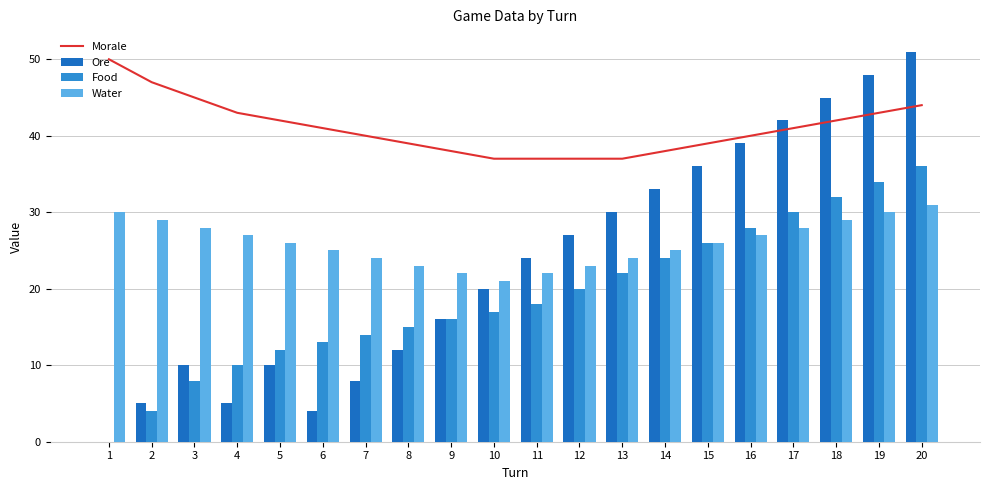

What is the value of the Ore bar at the 6th from the left?

4